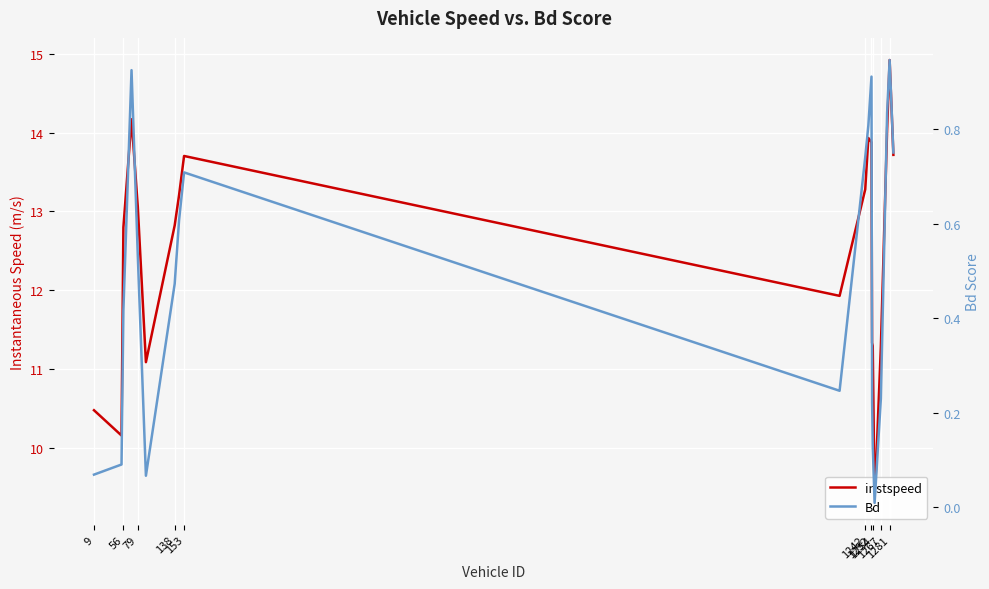

What is the sum of all Bd values?

9.7